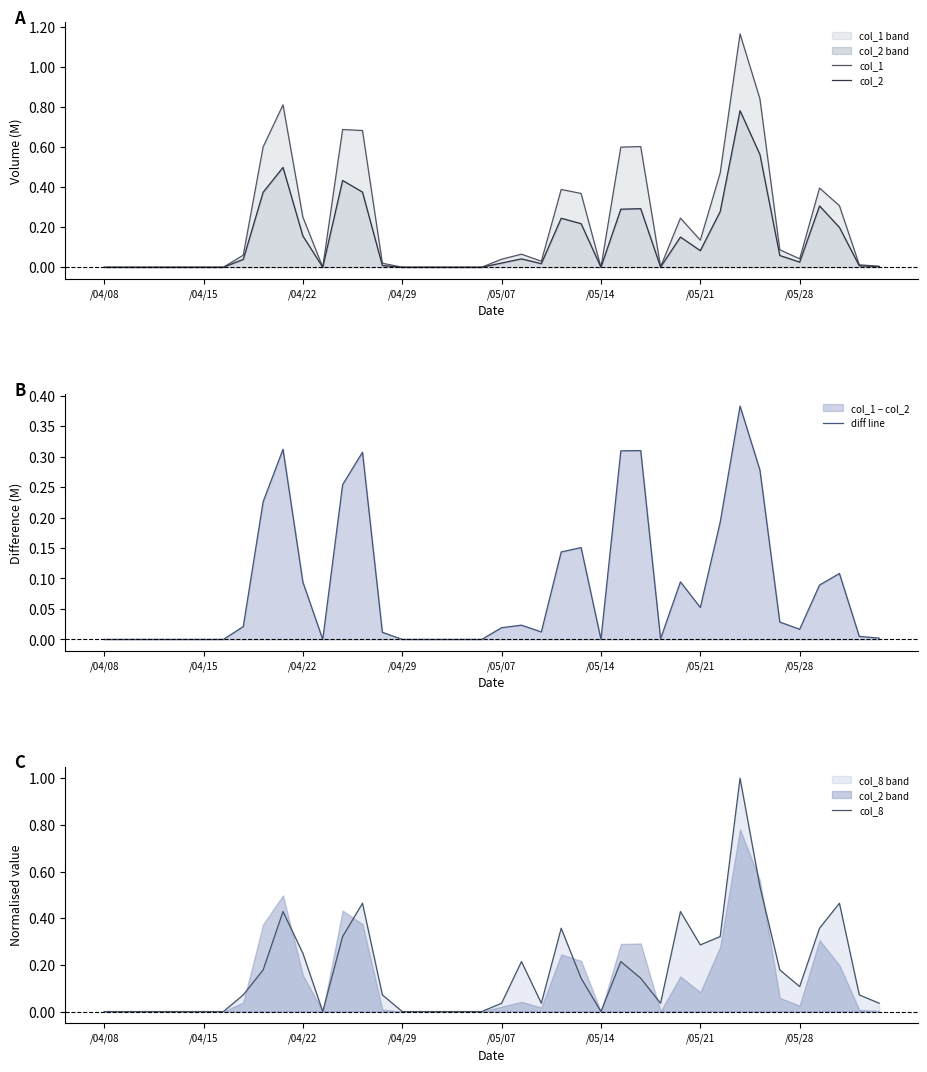

Which series has the largest range (max minus min)?

col_1